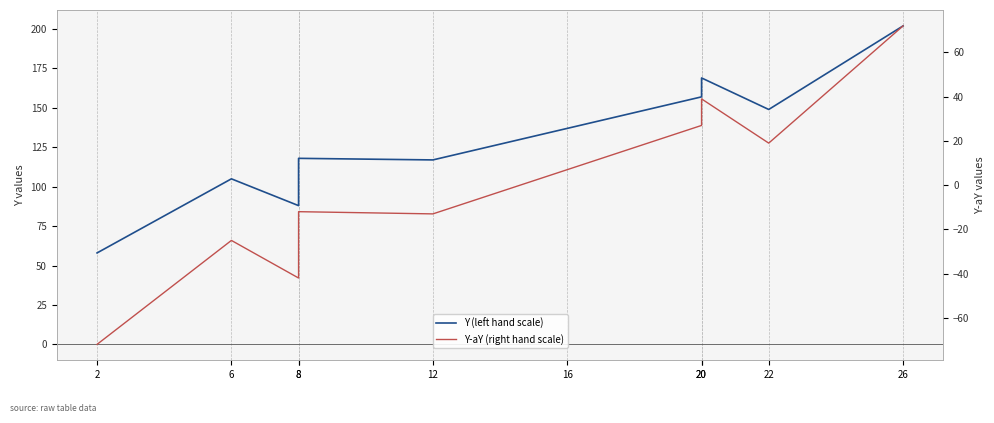

What is the lowest value of the Y (left hand scale) series?

58